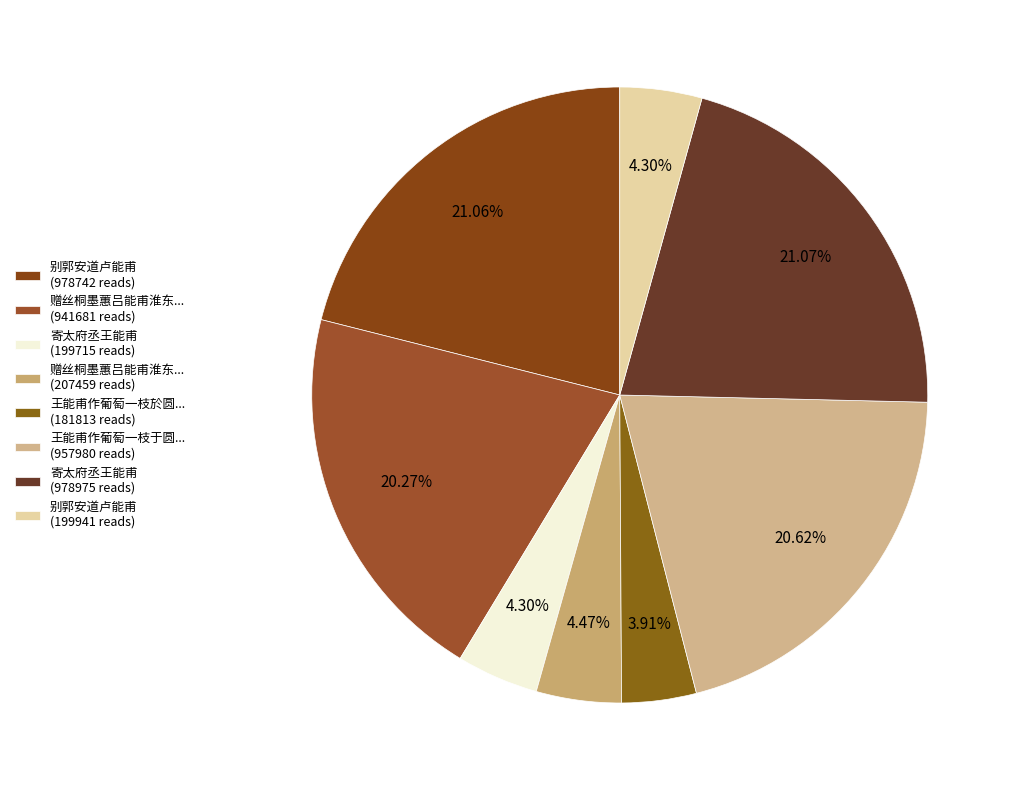

How many slices are in this pie chart?

8